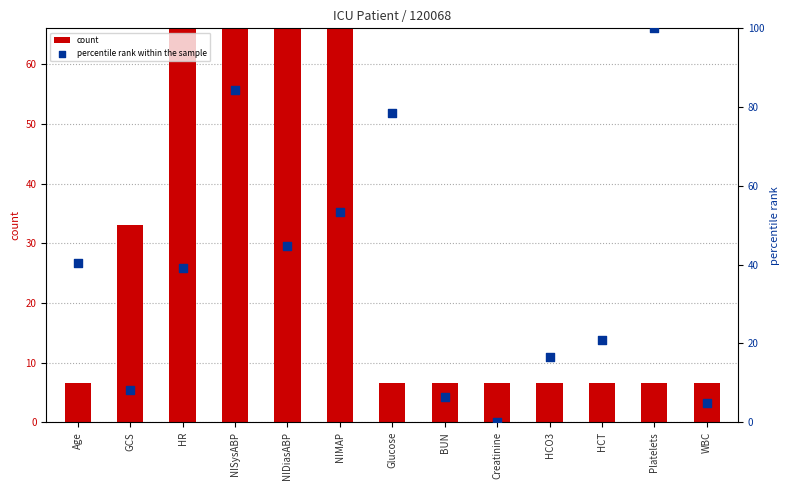

At which category is the sum across all series the highest?

NISysABP